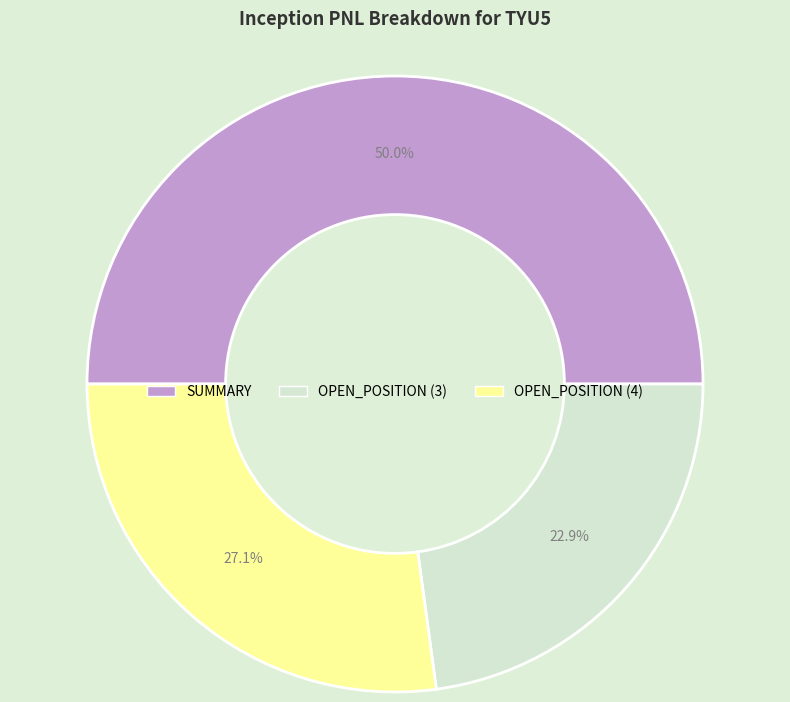

How many slices are in this pie chart?

3